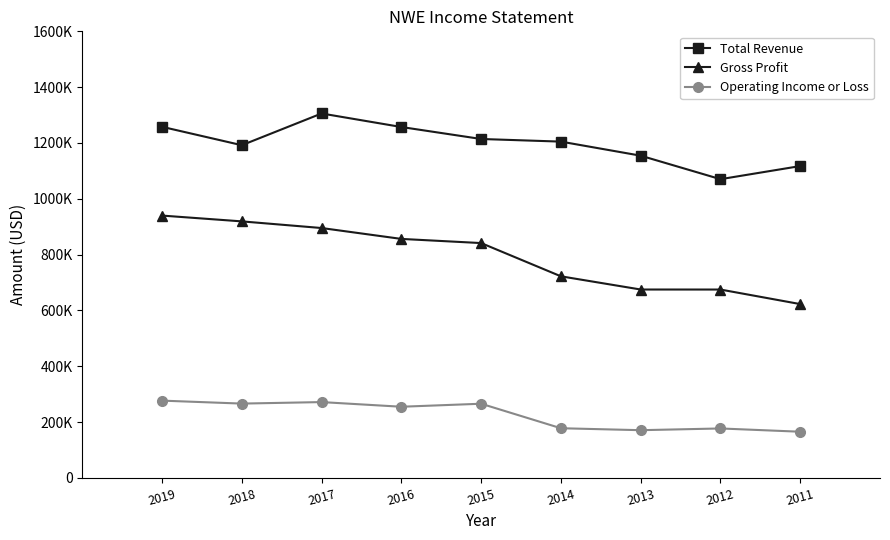

What are all the series names shown in the legend?

Total Revenue, Gross Profit, Operating Income or Loss